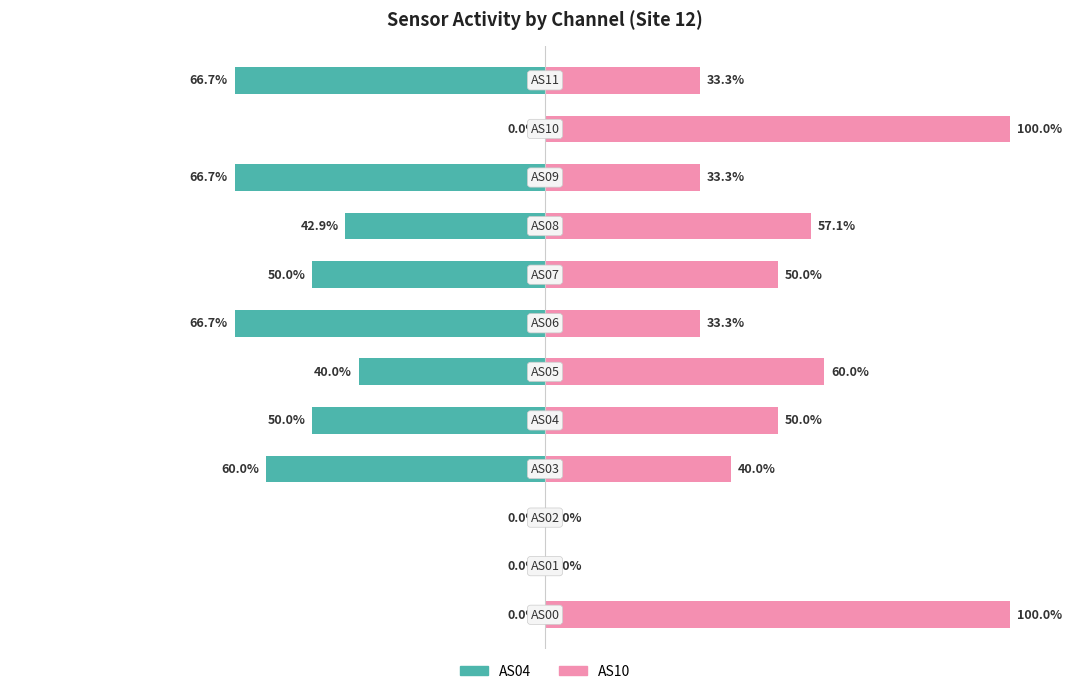

Rank the series by their maximum value, from lowest to highest.

AS04 (left), AS10 (right)